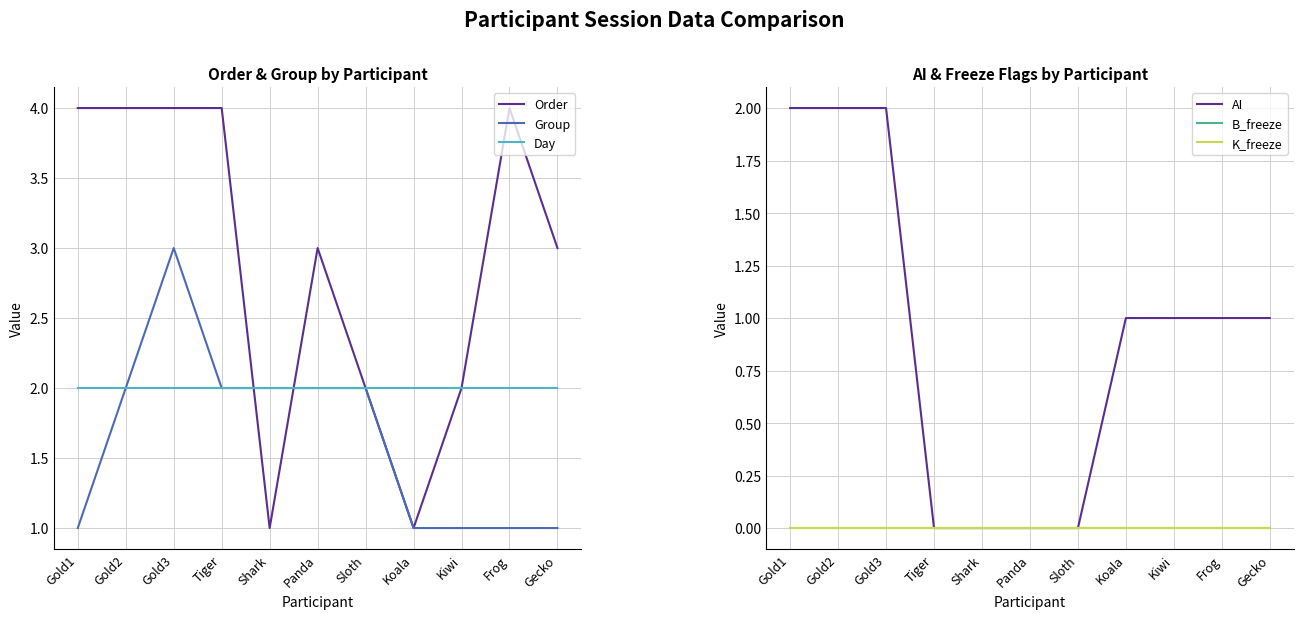

Reading left to right, list all the values displayed in this chart.

Order: 4	4	4	4	1	3	2	1	2	4	3
Group: 1	2	3	2	2	2	2	1	1	1	1
Day: 2	2	2	2	2	2	2	2	2	2	2
AI: 2	2	2	0	0	0	0	1	1	1	1
B_freeze: 0	0	0	0	0	0	0	0	0	0	0
K_freeze: 0	0	0	0	0	0	0	0	0	0	0